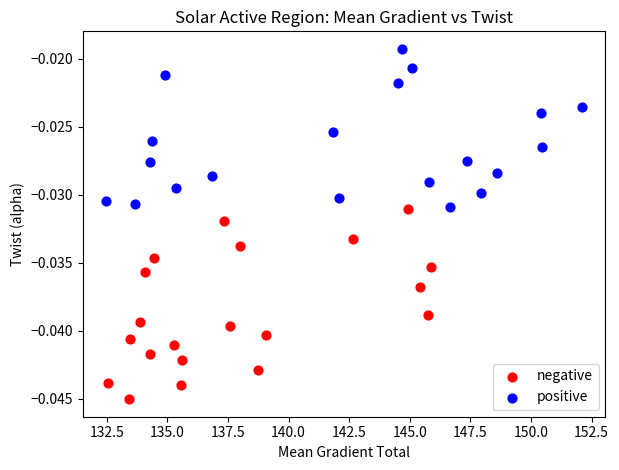

Which series has the largest Y range (max minus min)?

negative